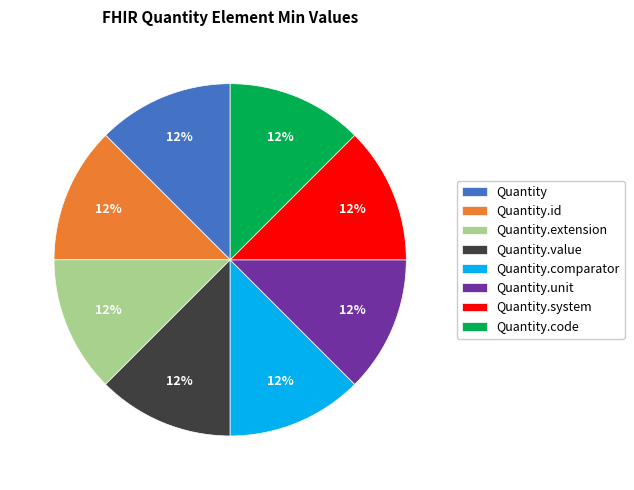

Is the sum of Quantity.code and Quantity.comparator greater than half?

No